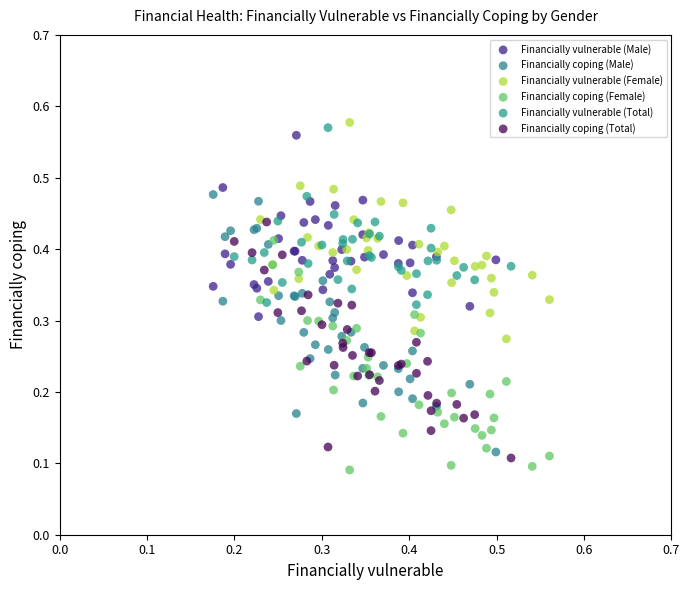

Which series has the largest Y range (max minus min)?

Financially coping (Male)